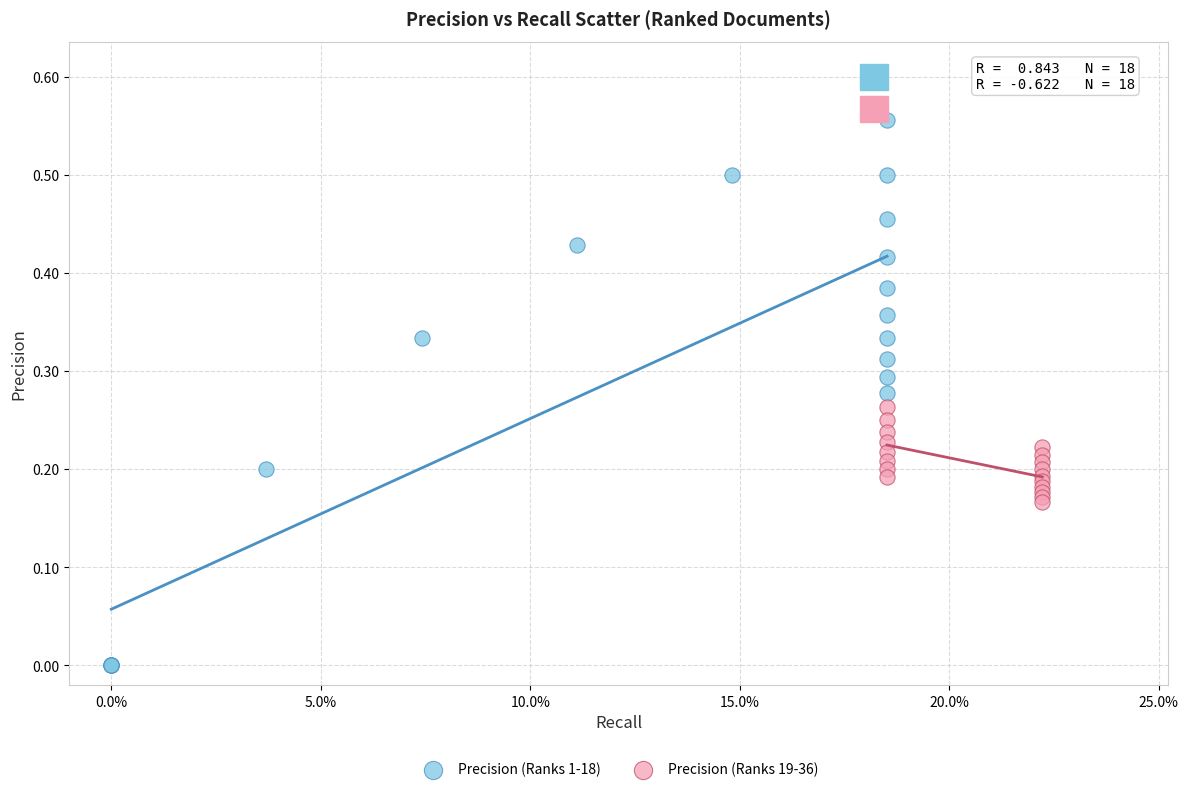

Which series reaches the maximum Y coordinate?

Precision (Ranks 1-18)